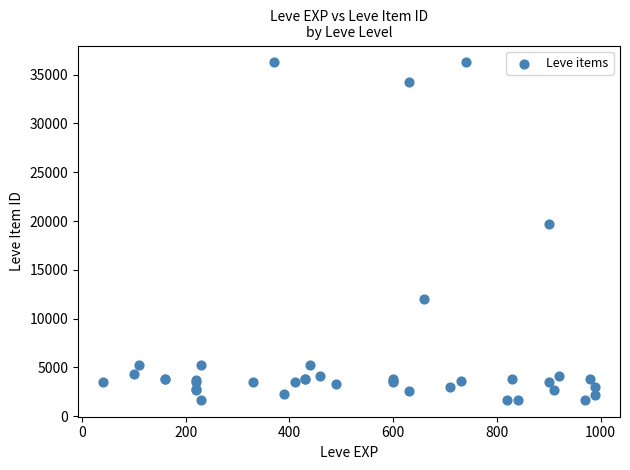

What Y value in the scatter plot is closest to 18967?

19744